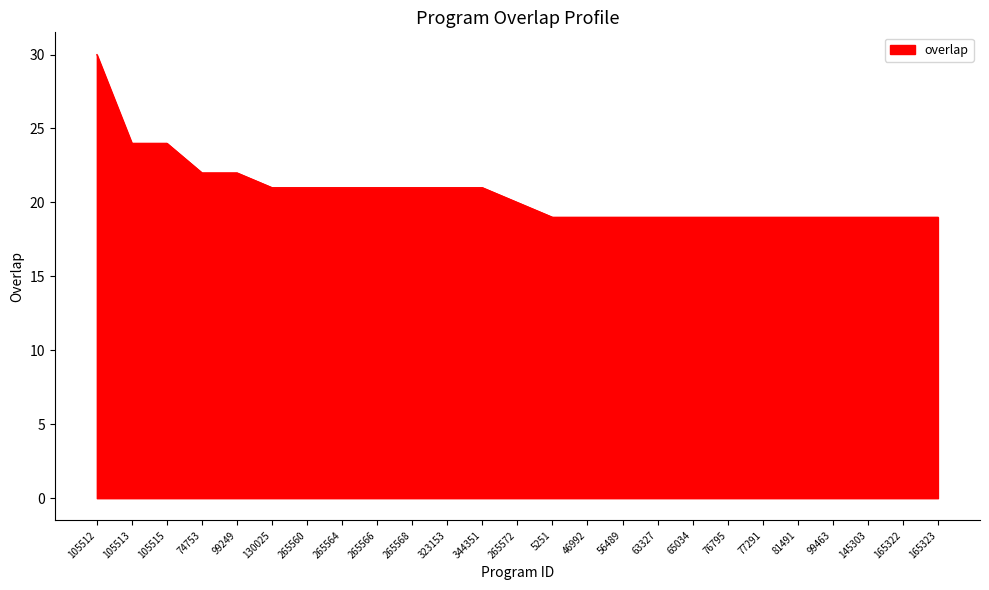

Approximately how many times larger is the value at 165322 compared to 323153?

0.9